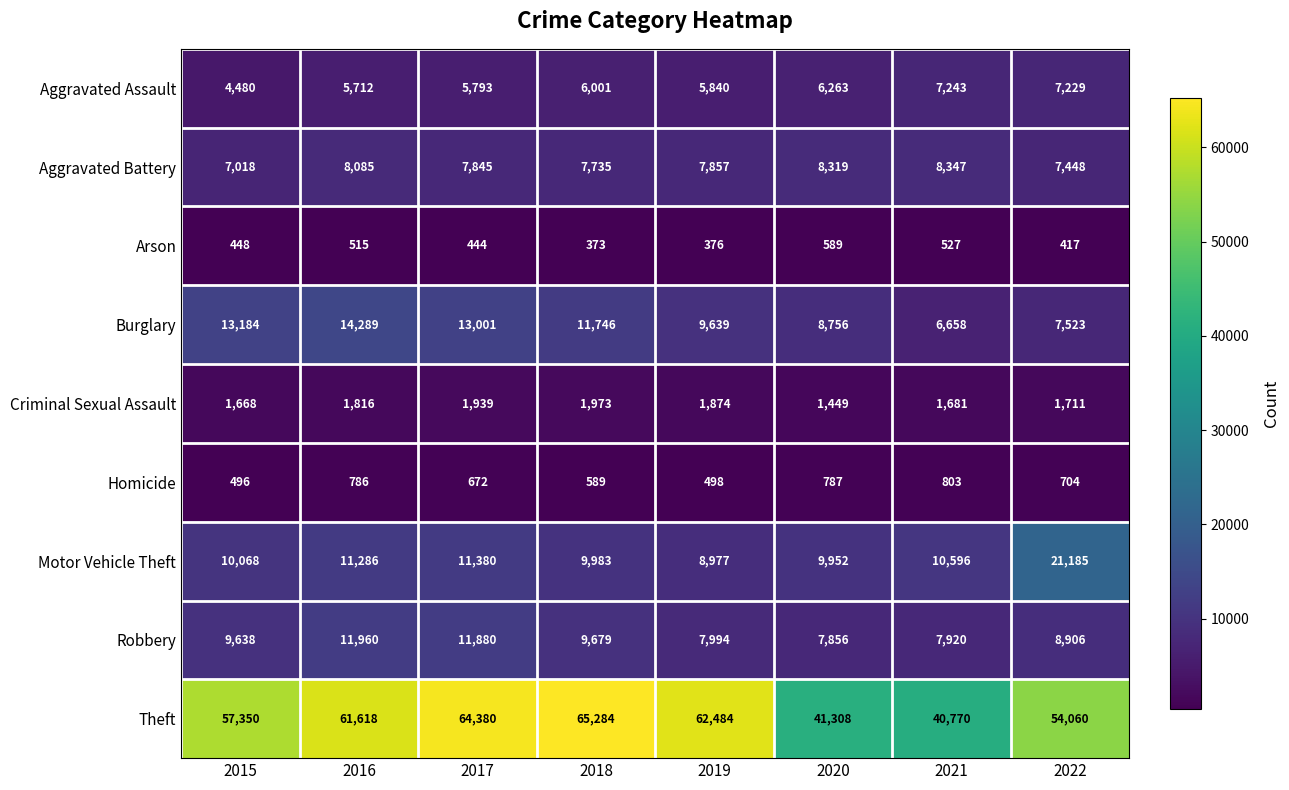

Which series has the largest total across all categories?

Theft